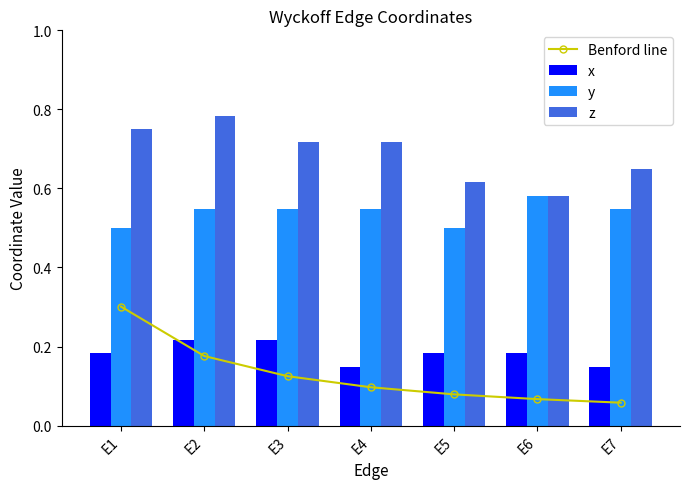

What is the minimum value for y?

0.5